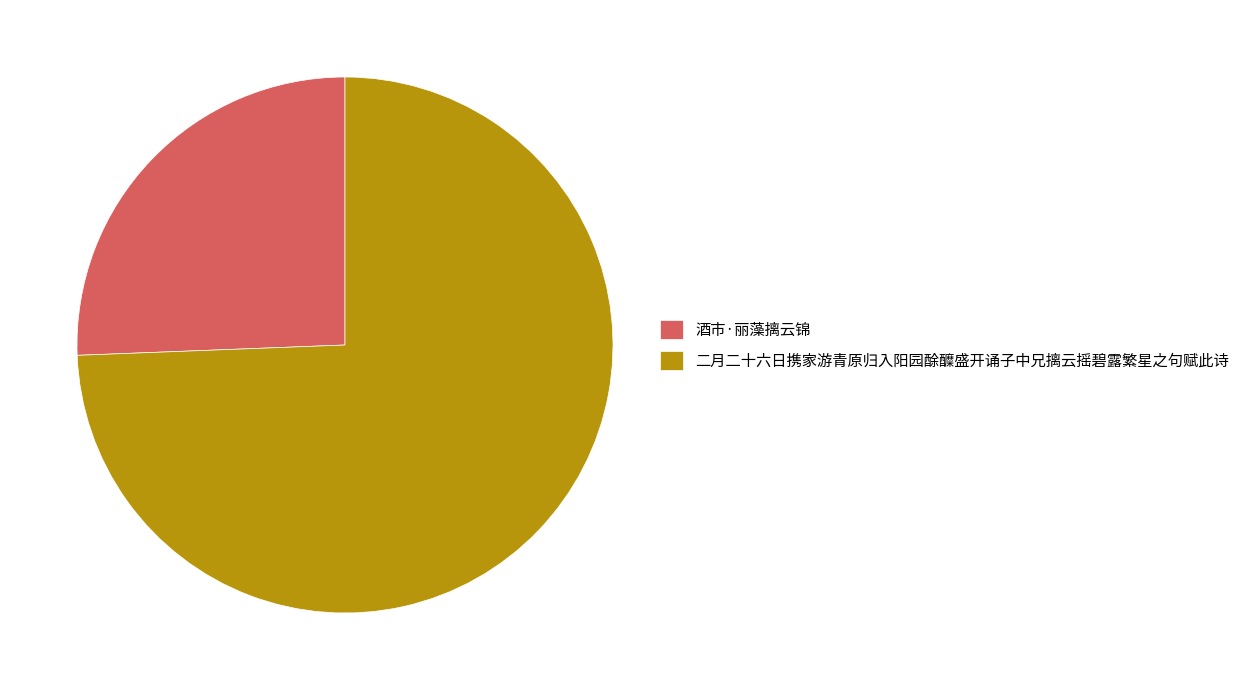

True or false: 二月二十六日携家游青原归入阳园酴醾盛开诵子中兄摛云摇碧露繁星之句赋此诗 accounts for 89% of the total.

False